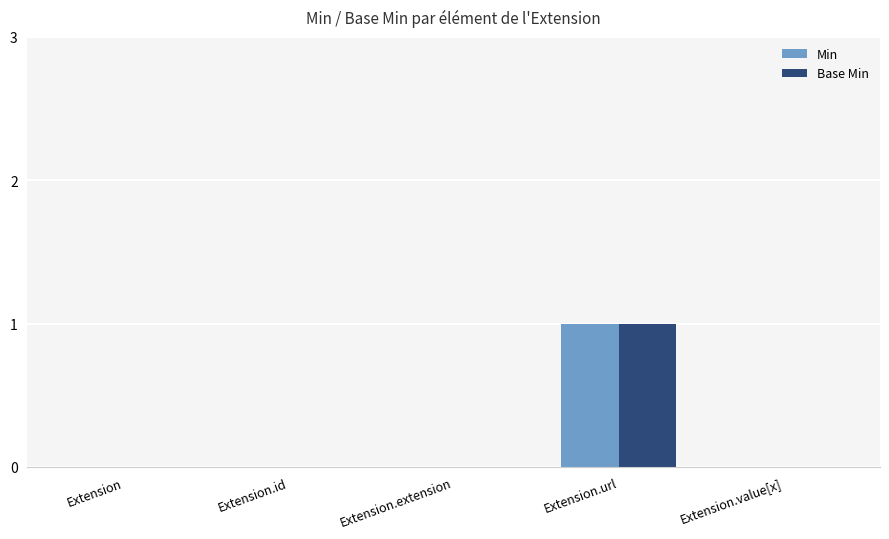

At which category is the sum across all series the highest?

Extension.url